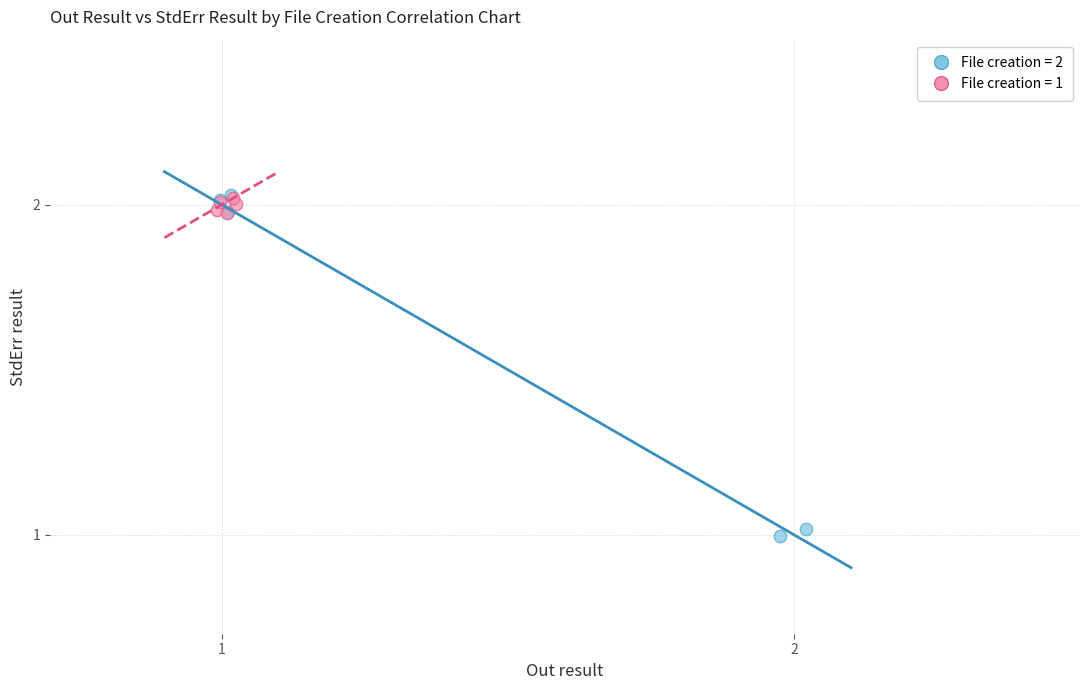

Which series contains the lowest Y value?

File creation = 2